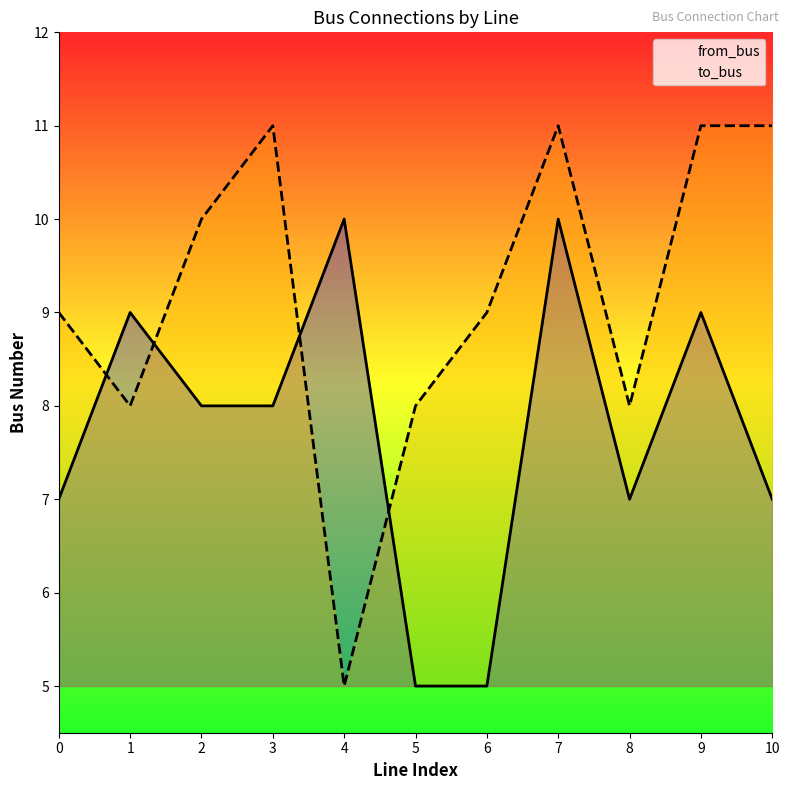

Where is to_bus nearest to the value 8?

1